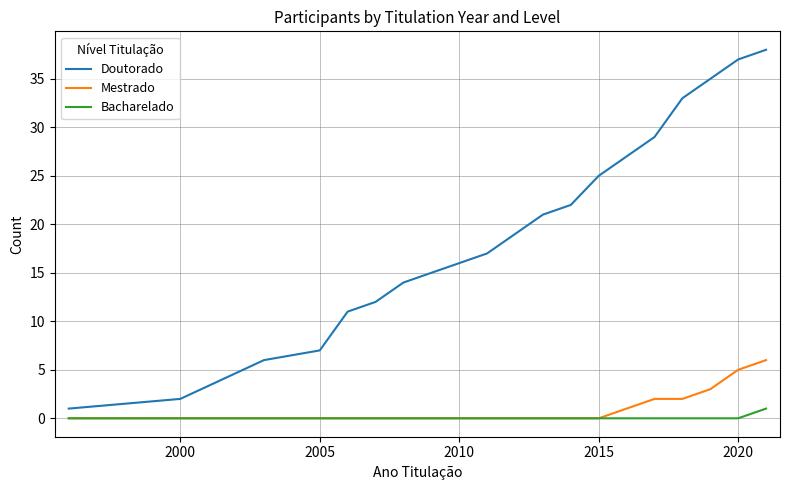

Which series has the largest total across all categories?

Doutorado